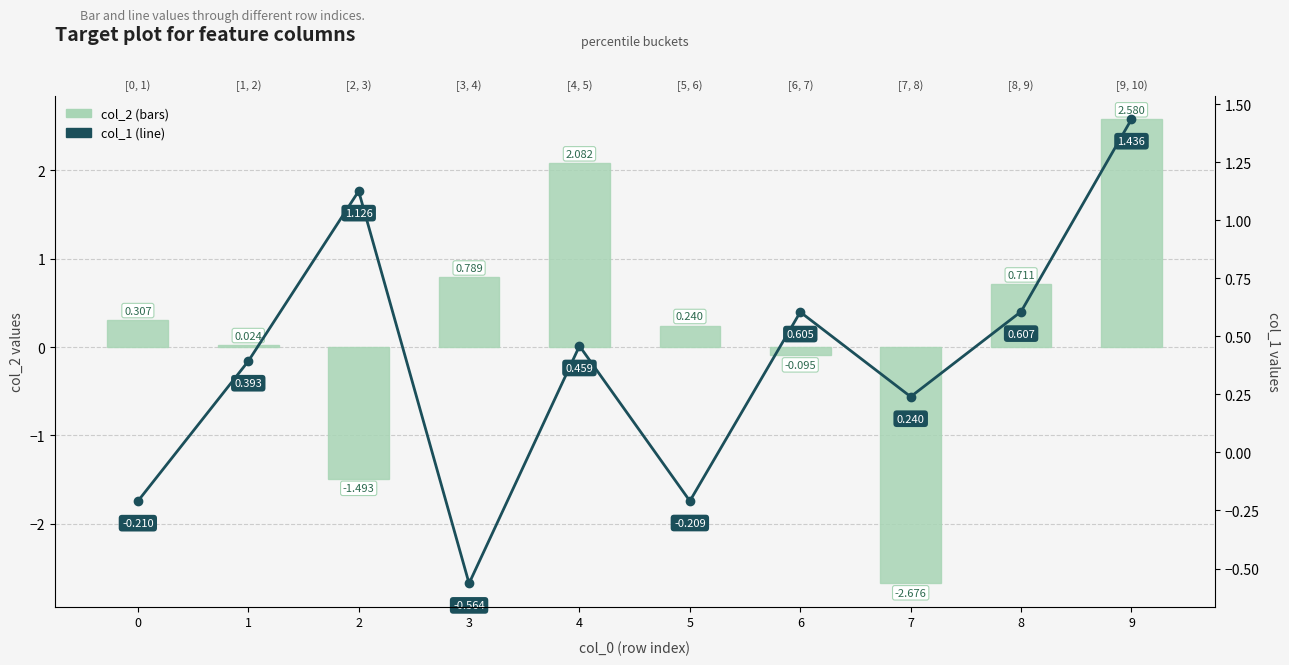

At which category is the sum across all series the highest?

9